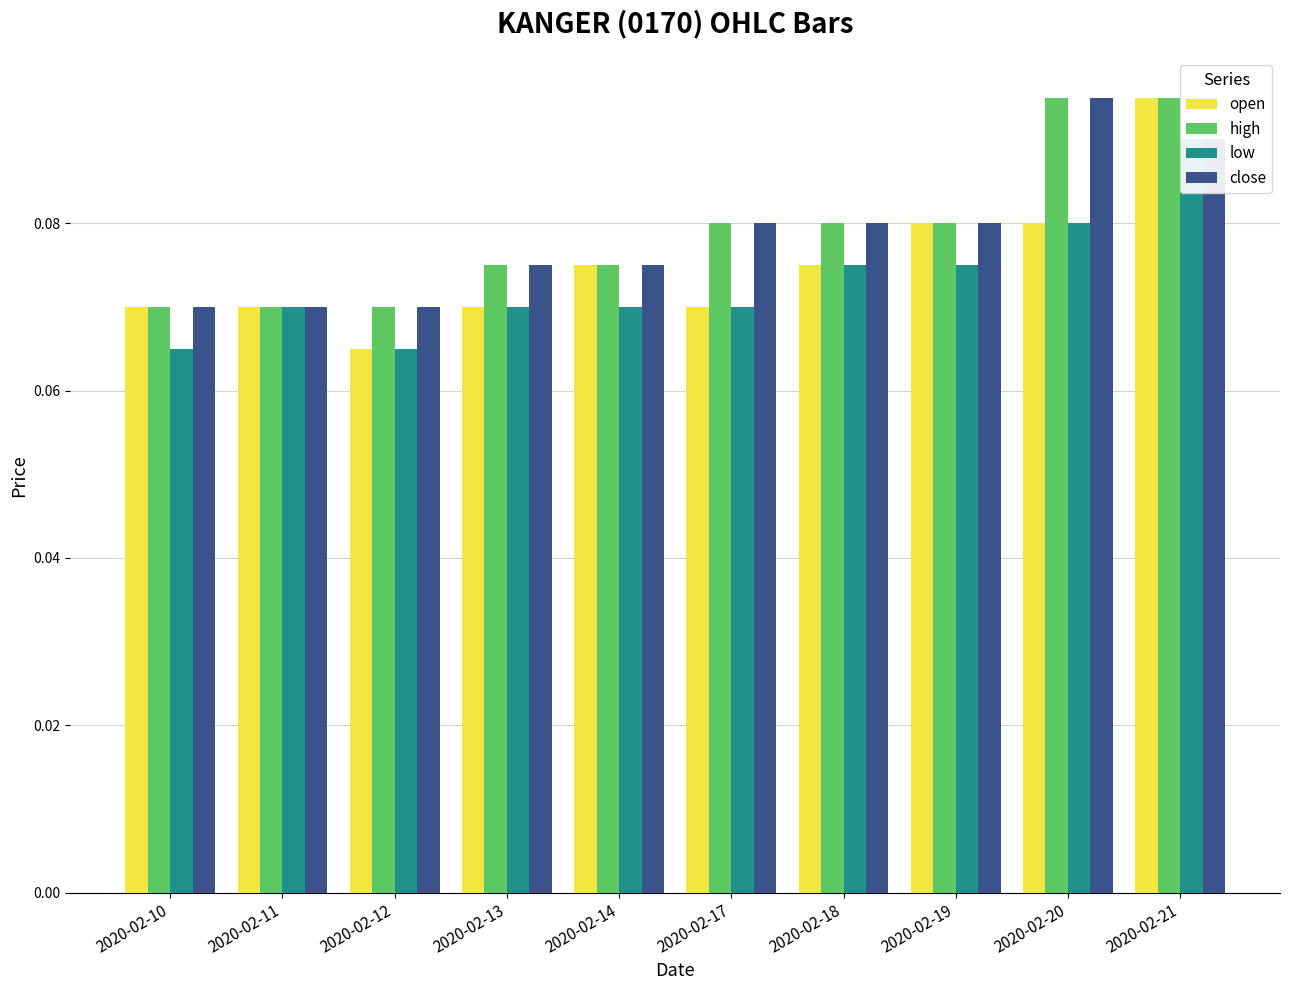

What is the sum of all high values?

0.8